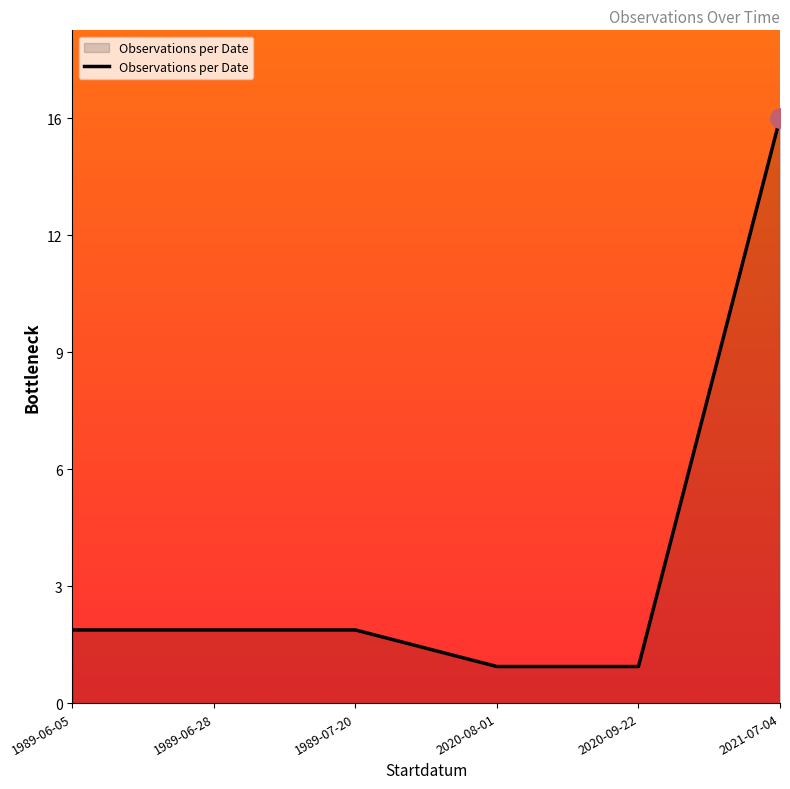

Does the chart display data point markers on the line(s)?

No